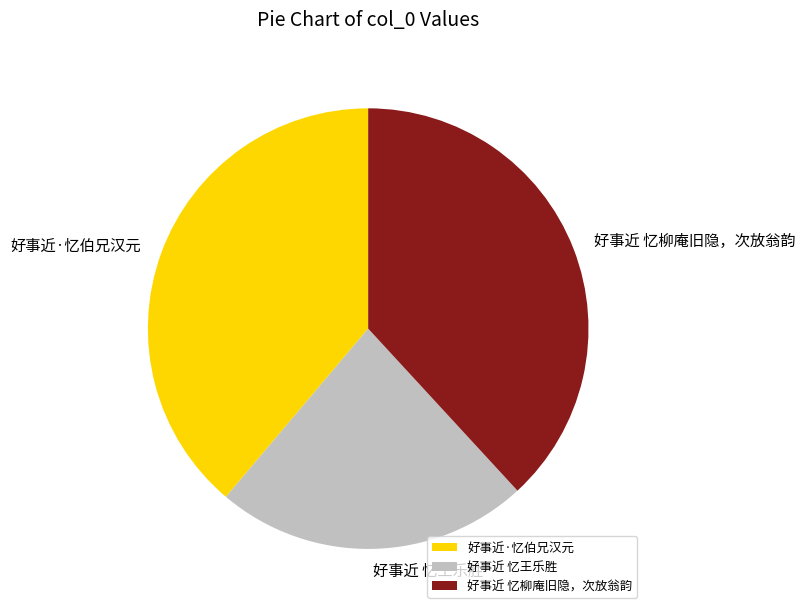

What is the ratio of the value at 好事近 忆王乐胜 to the value at 好事近 忆柳庵旧隐，次放翁韵?

0.6